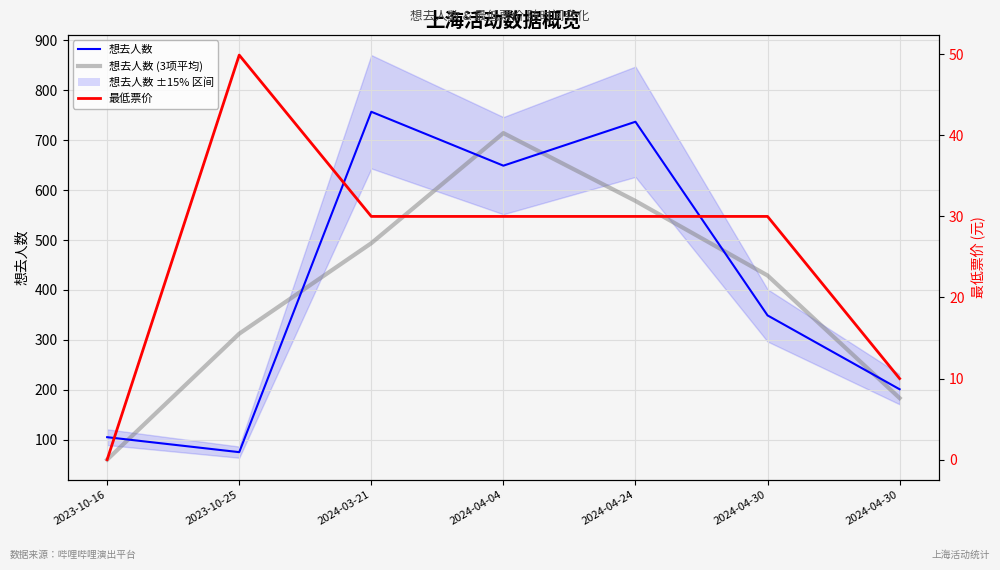

Reading right to left, transcribe all the data shown in this chart.

想去人数: 2024-04-30=201.0	2024-04-30=349.0	2024-04-24=737.0	2024-04-04=649.0	2024-03-21=757.0	2023-10-25=75.0	2023-10-16=105.0
想去人数 (3项平均): 2024-04-30=183.3	2024-04-30=429.0	2024-04-24=578.3	2024-04-04=714.3	2024-03-21=493.7	2023-10-25=312.3	2023-10-16=60.0
最低票价: 2024-04-30=10.0	2024-04-30=30.0	2024-04-24=30.0	2024-04-04=30.0	2024-03-21=30.0	2023-10-25=49.9	2023-10-16=0.0